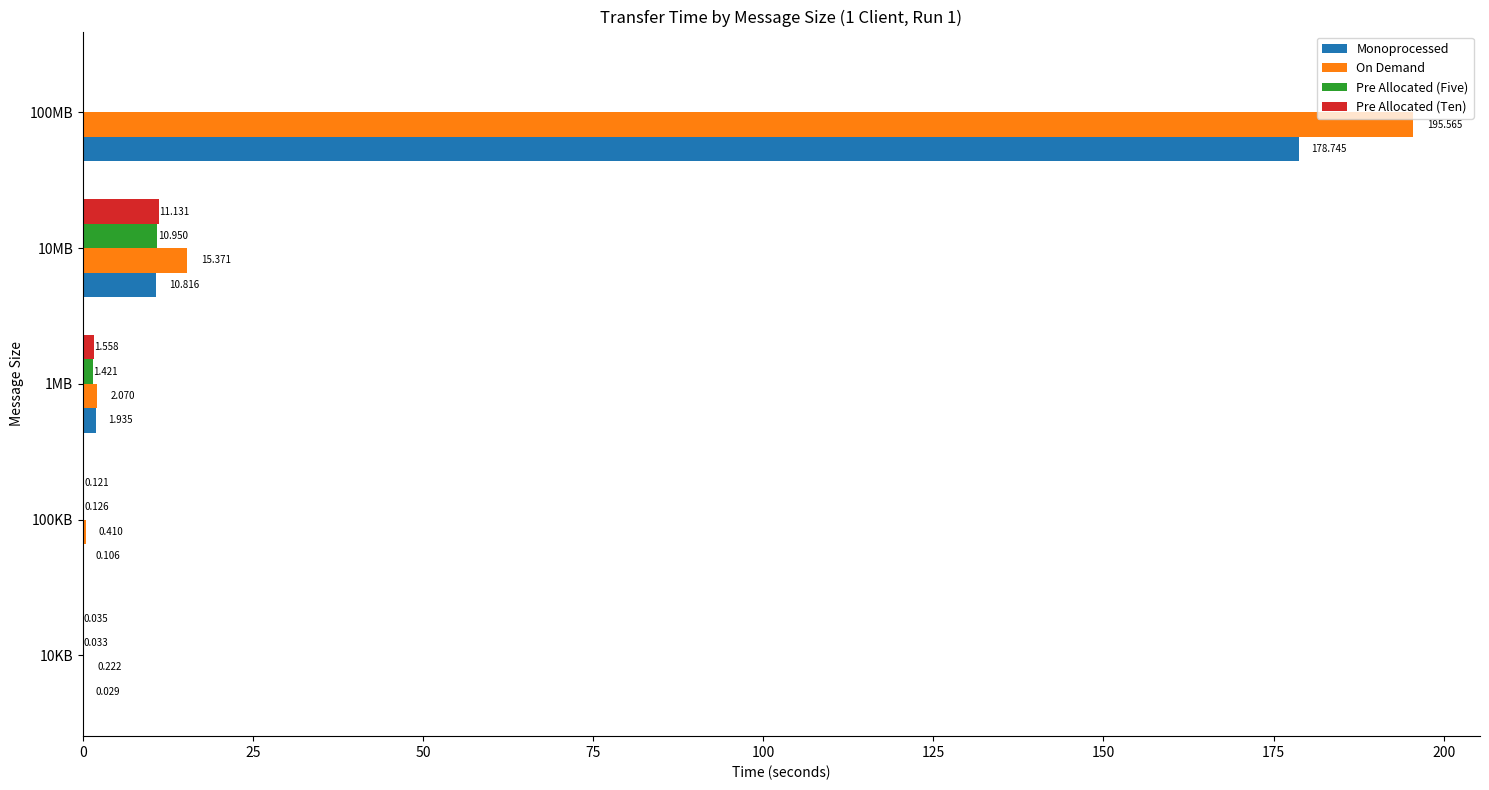

Which series changed the most between 100KB and 10MB?

On Demand